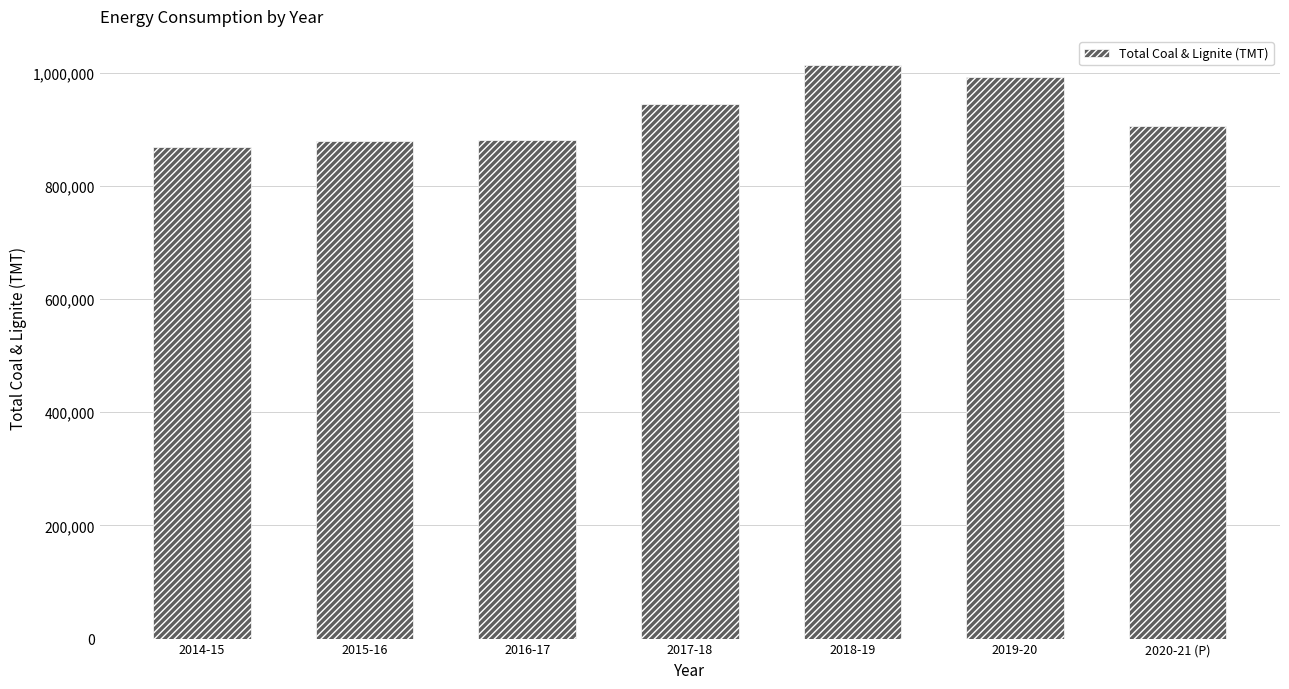

True or false: the data shows 944836 at 2017-18.

True